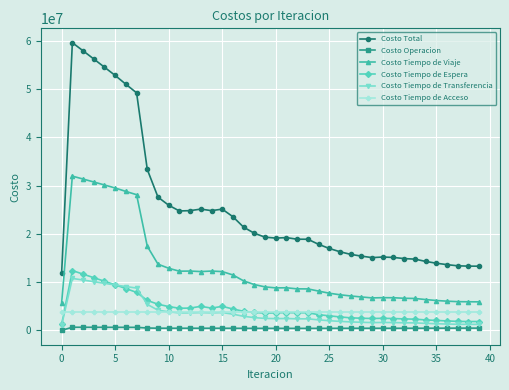

How many categories are shown in the chart?

40